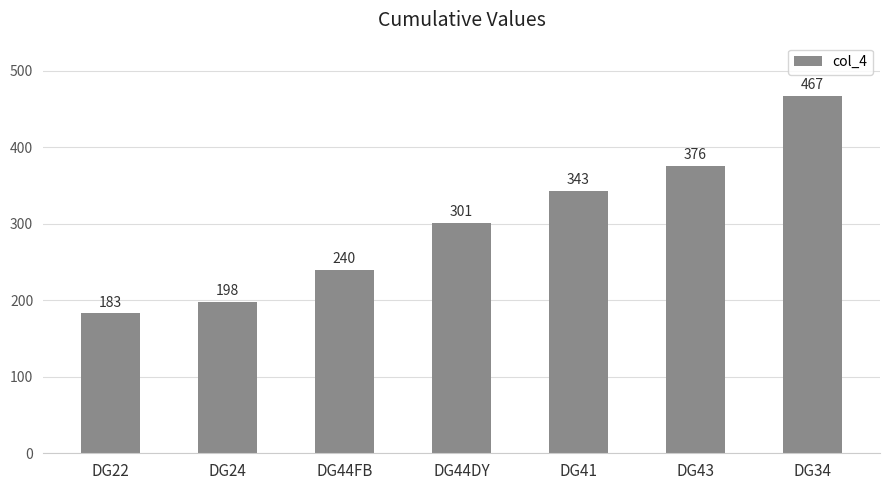

What is the change in value from DG44DY to DG41?

+42